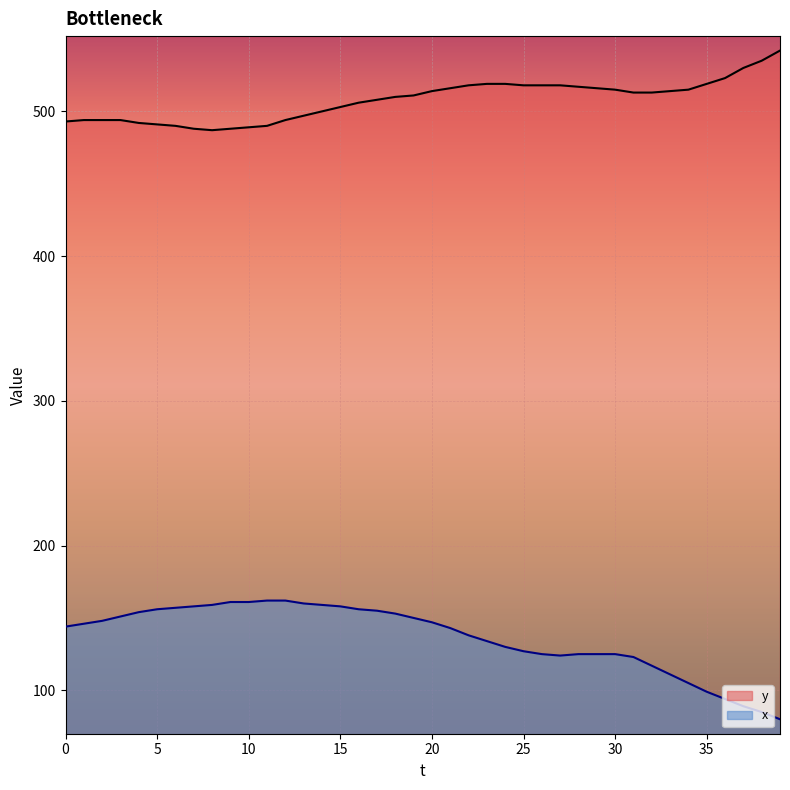

Rank the series at 33 from highest to lowest value.

y, x